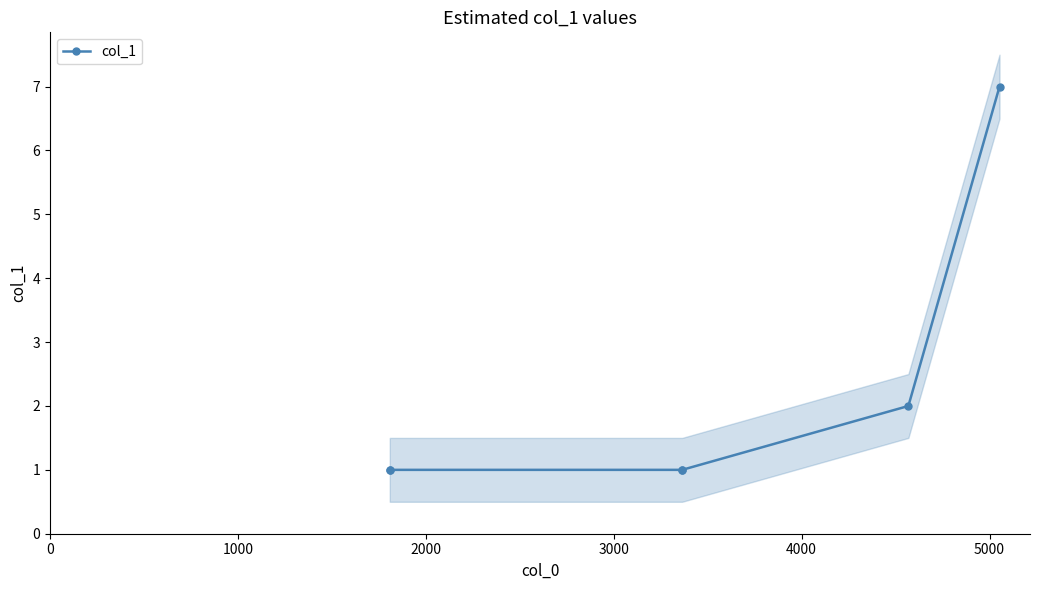

True or false: col_1 has more than 1 interior local peaks.

False